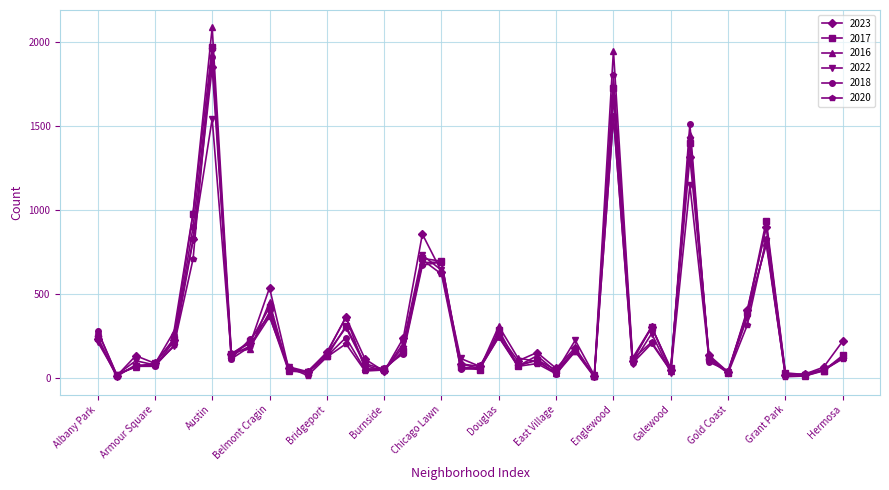

In 2022, how many points are higher than both neighbors (excluding endpoints)?

12